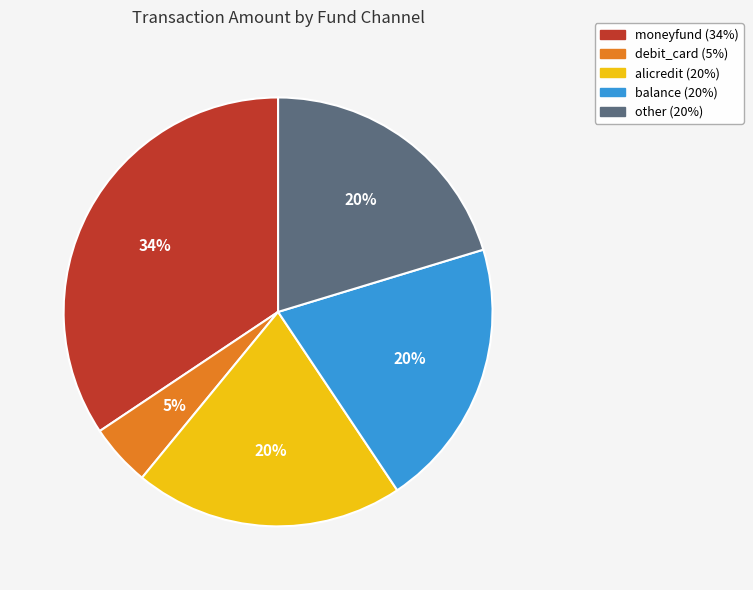

Count the number of slices in the pie.

5